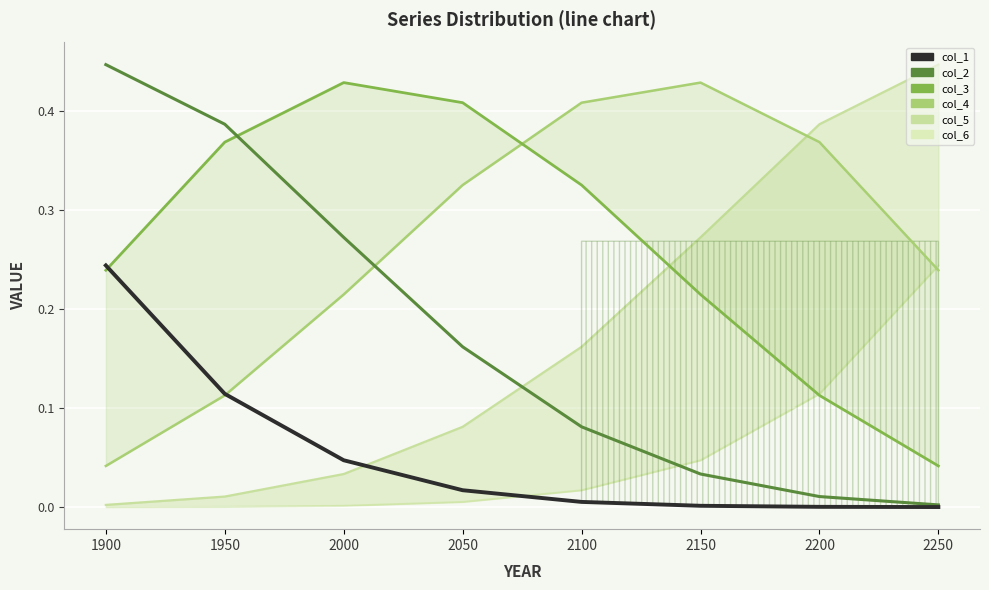

At which category is the sum across all series the highest?

2100